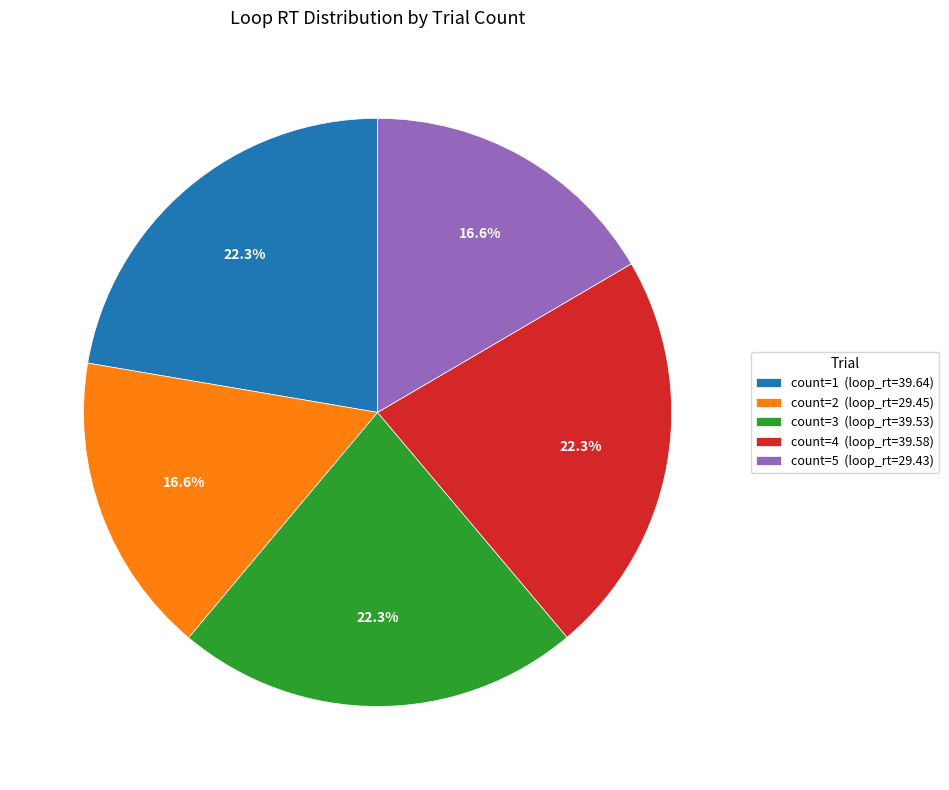

How many slices are in this pie chart?

5